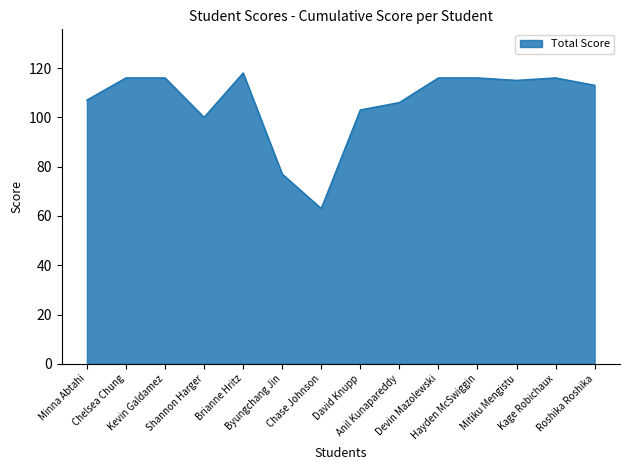

What is the difference between the maximum and minimum values?

55